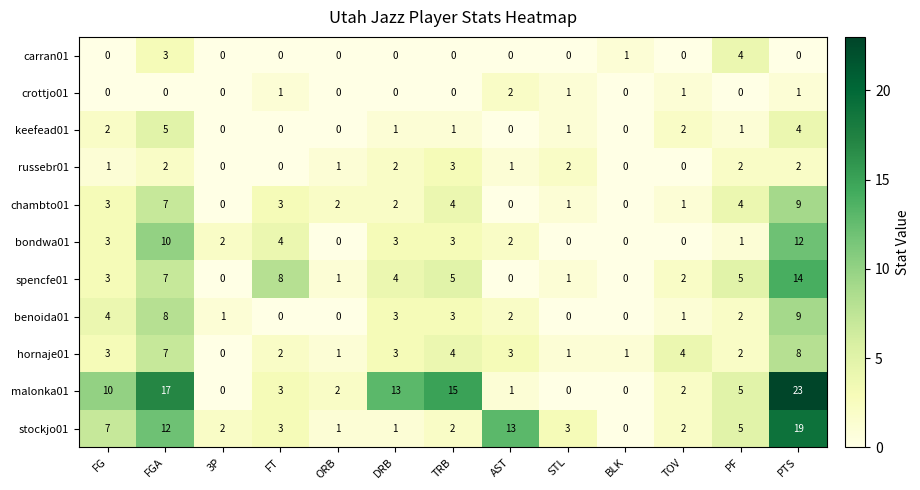

At how many categories does at least one series exceed 16?

2